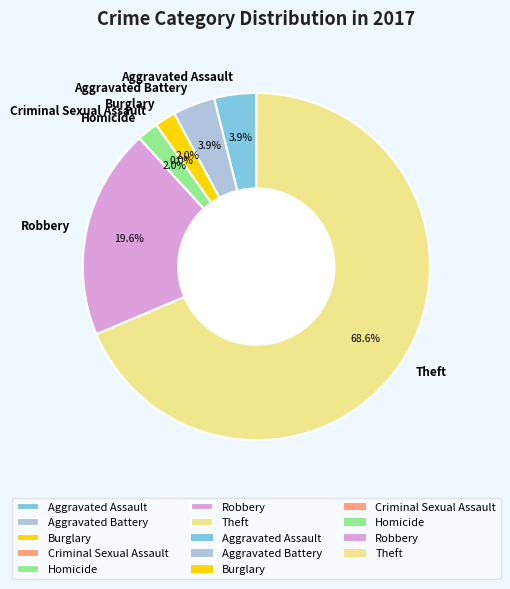

What percentage is the Robbery slice, to the nearest percent?

20%